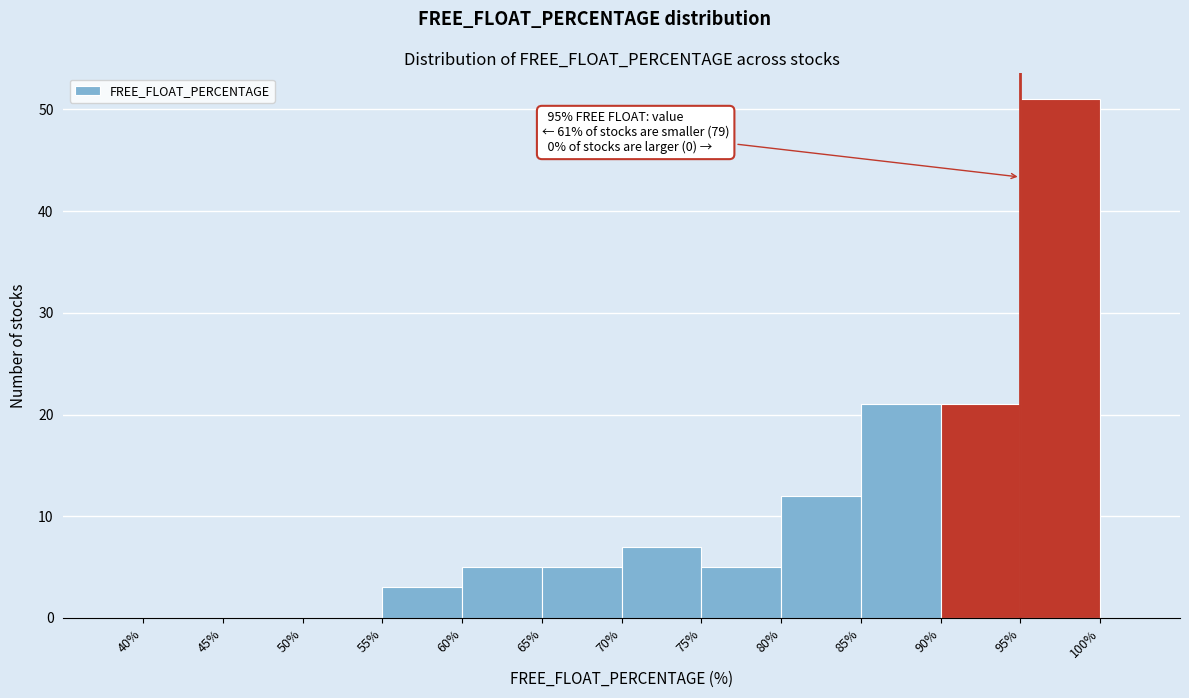

Which range on the x-axis has the tallest bar?

95% to 100%